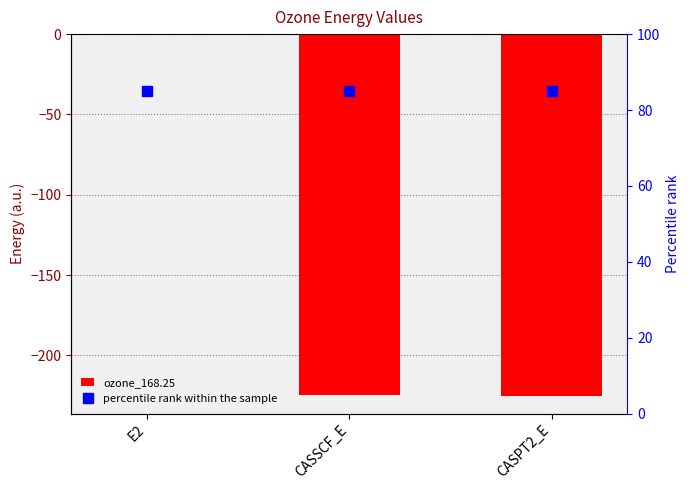

What is the maximum value shown in the chart?

-0.5